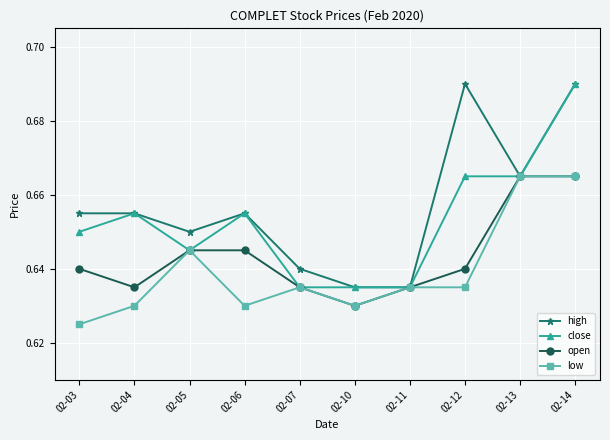

List the series in order of their overall mean, lowest first.

low, open, close, high